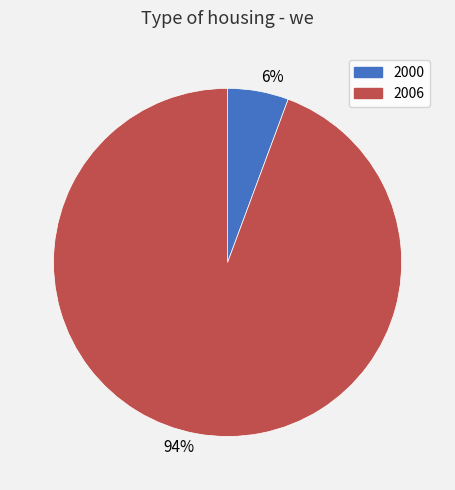

Between 2006 and 2000, which is larger?

2006